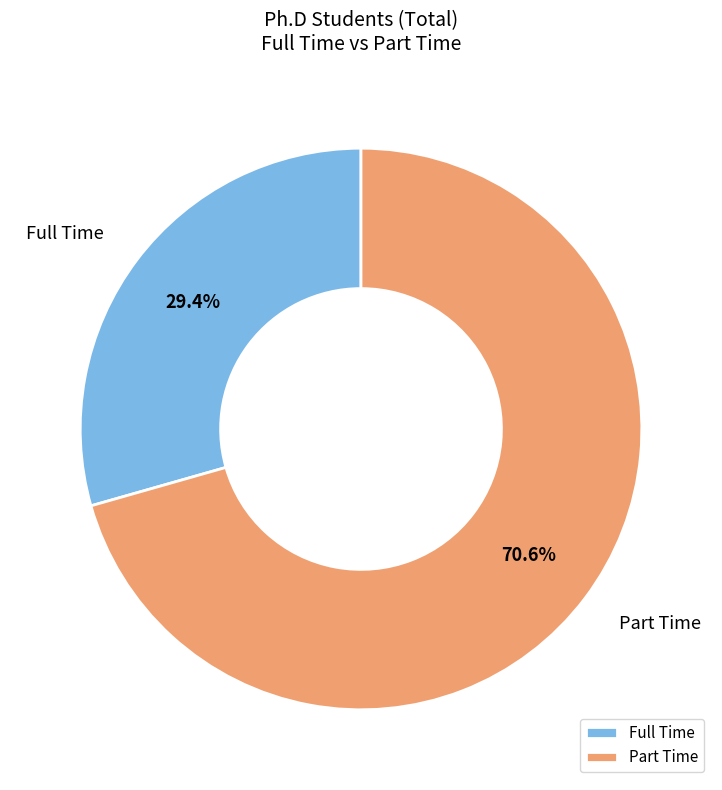

How many slices are in this pie chart?

2